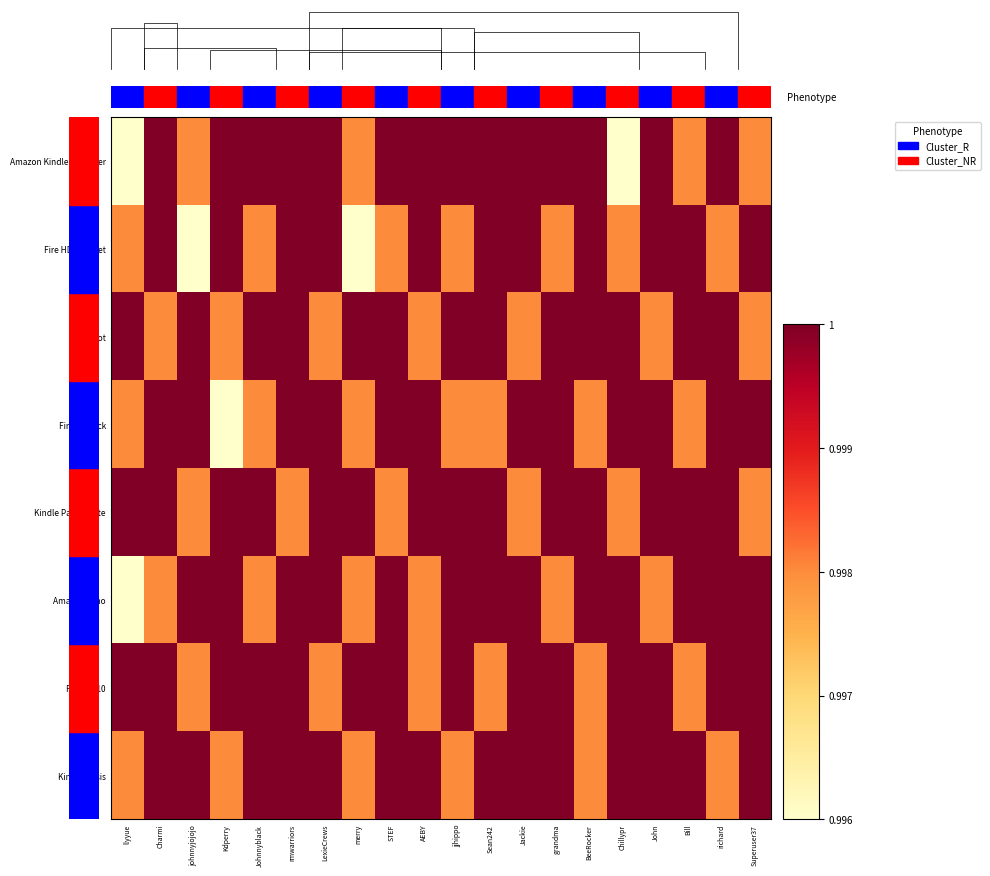

The value of Fire HD 8 Tablet at Bill is 1.0. True or false?

True